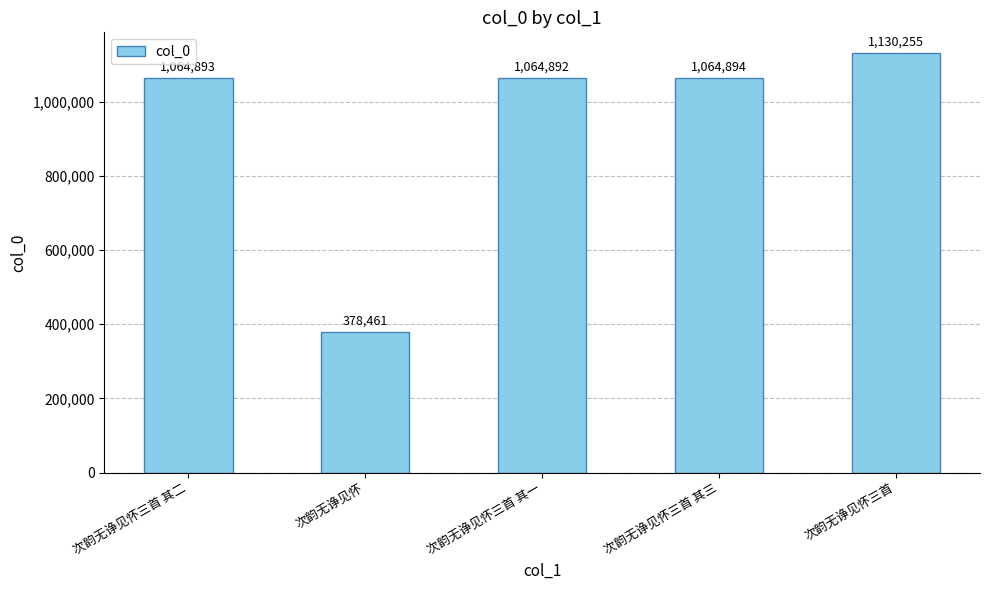

Is it true that the value at 次韵无诤见怀三首 其二 is 1064893?

True